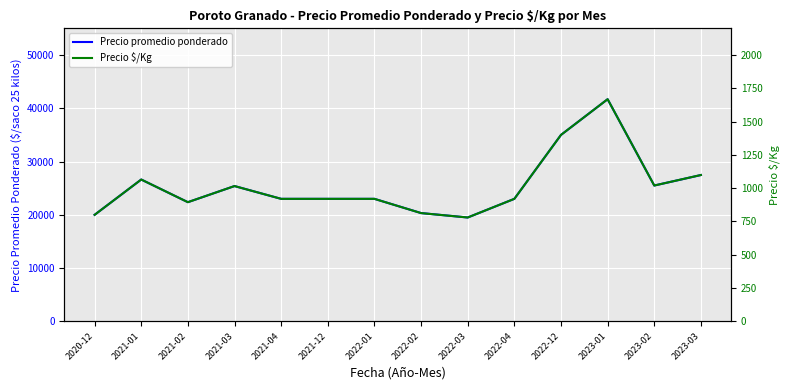

Which series has the largest range (max minus min)?

Precio promedio ponderado